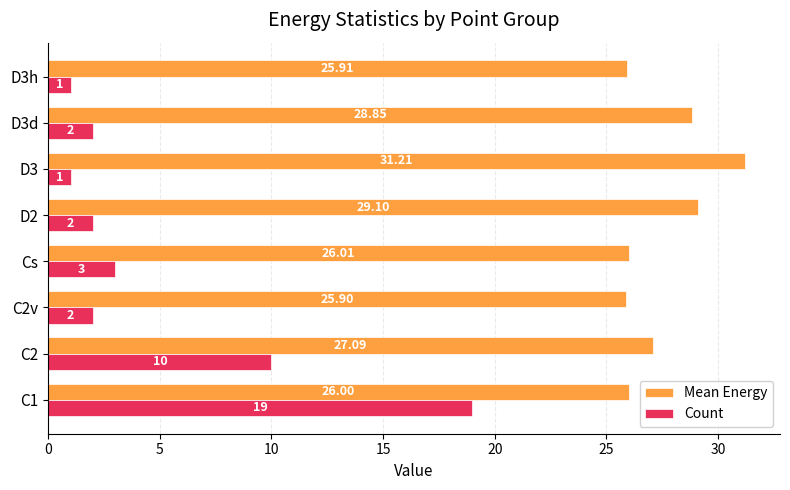

Which series has the largest range (max minus min)?

Count